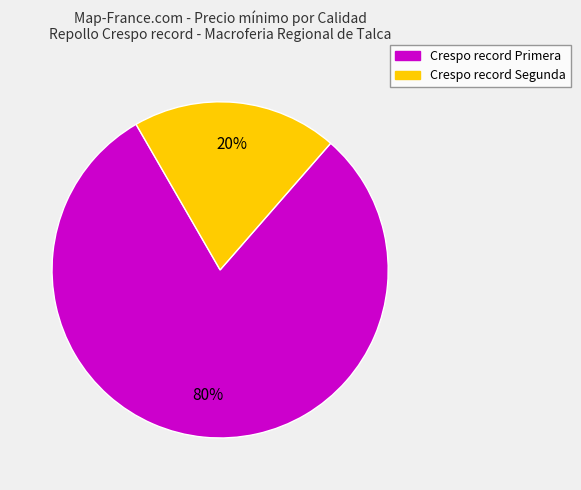

To the nearest percent, what percentage of the pie is Crespo record Segunda?

20%